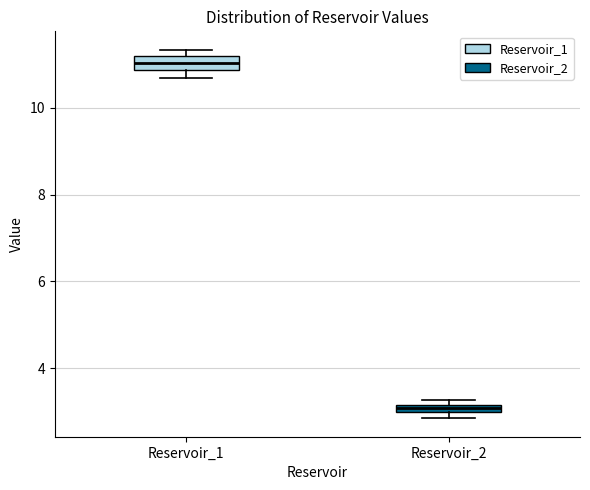

Where is the lower edge of the box for Reservoir_2 on the y-axis? The values are not printed on the chart, so give them approximately, as read against the axis.

3.0